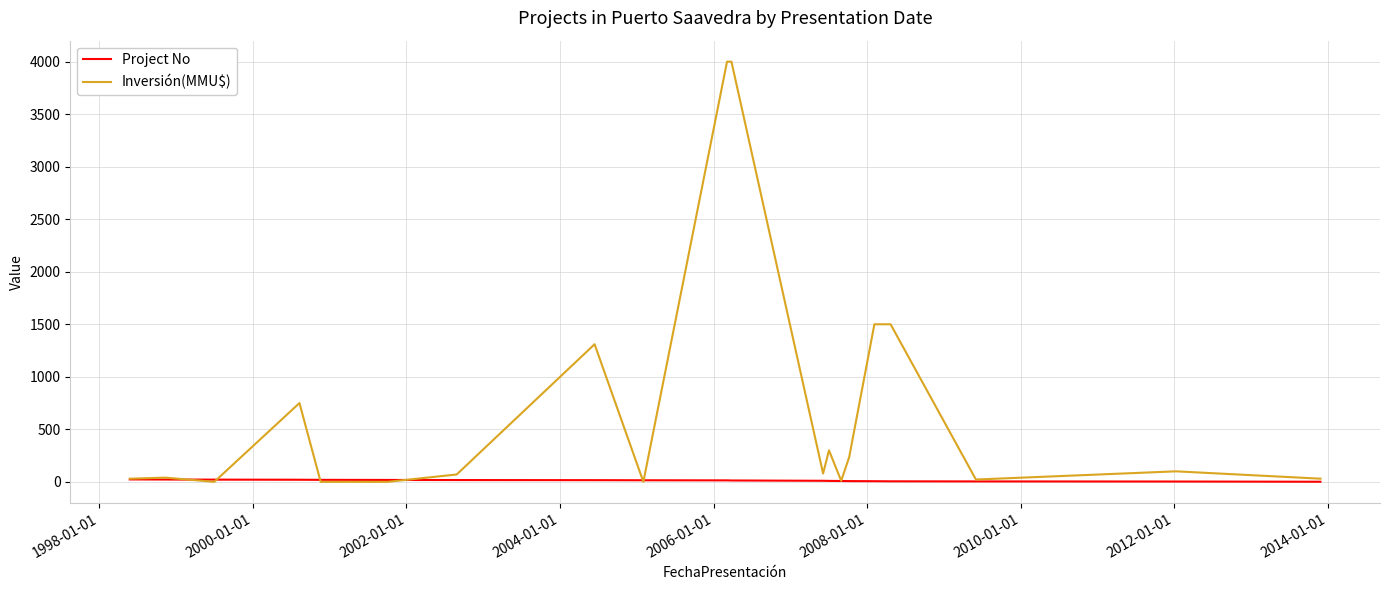

Rank the series by their average value, from lowest to highest.

Project No, Inversión(MMU$)